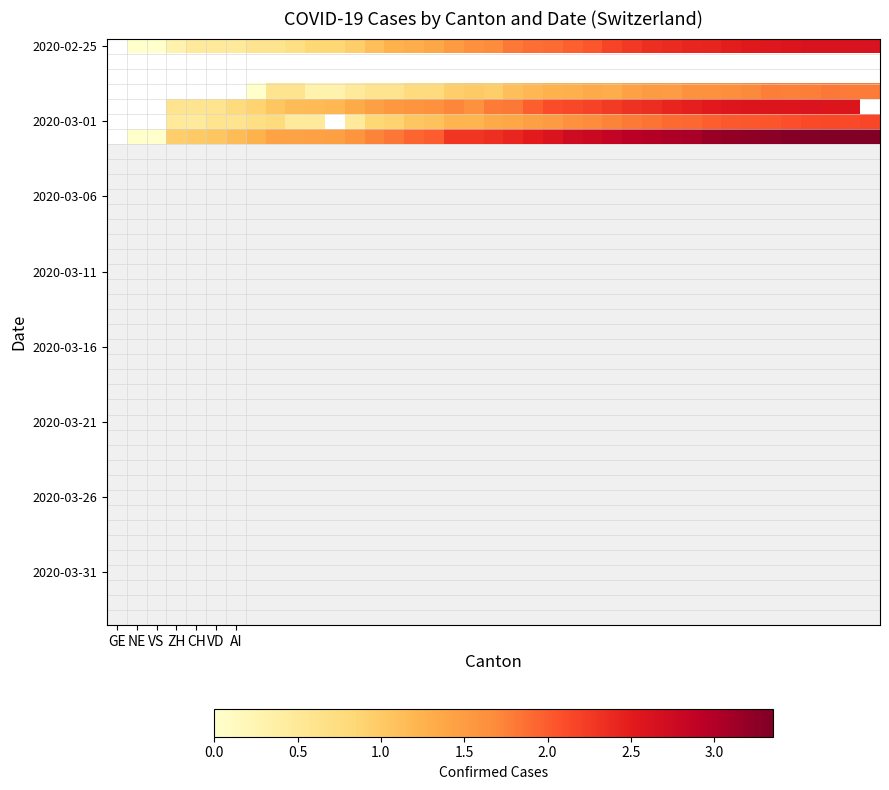

Count the number of categories in the chart.

39